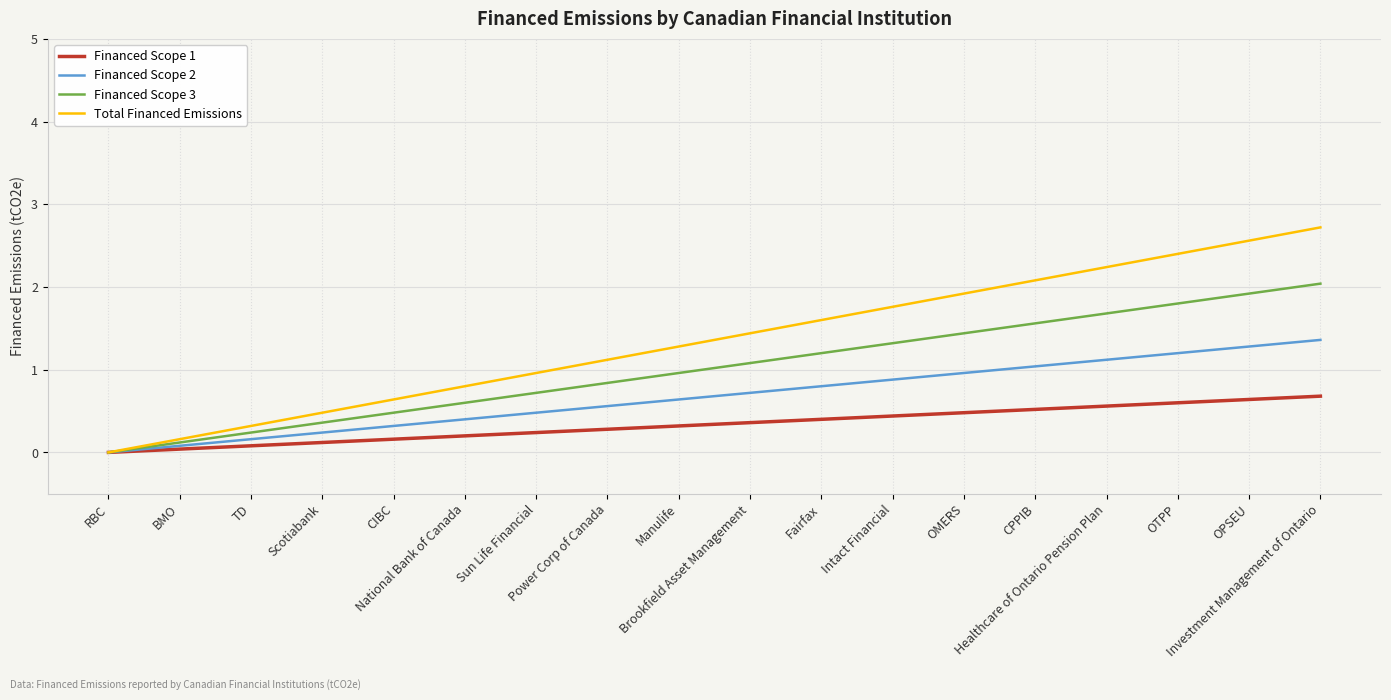

Which series has the largest total across all categories?

Total Financed Emissions